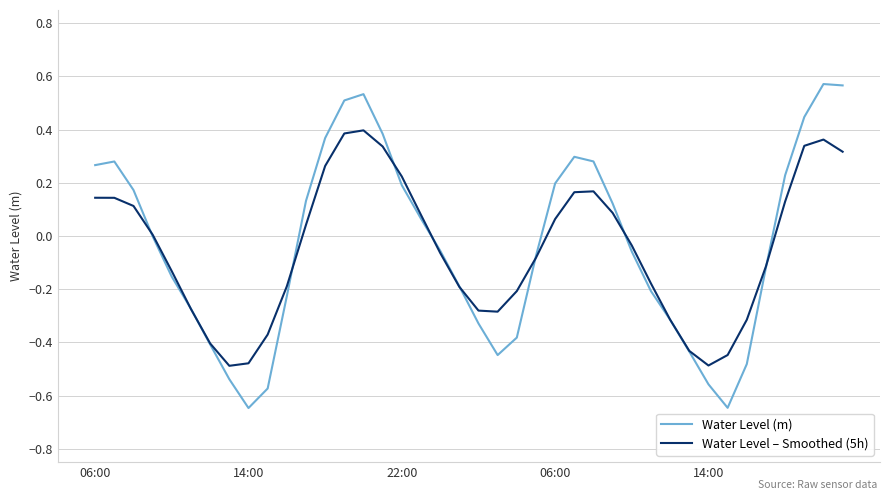

Which series ends up on top after the final intersection of Water Level – Smoothed (5h) and Water Level (m)?

Water Level (m)